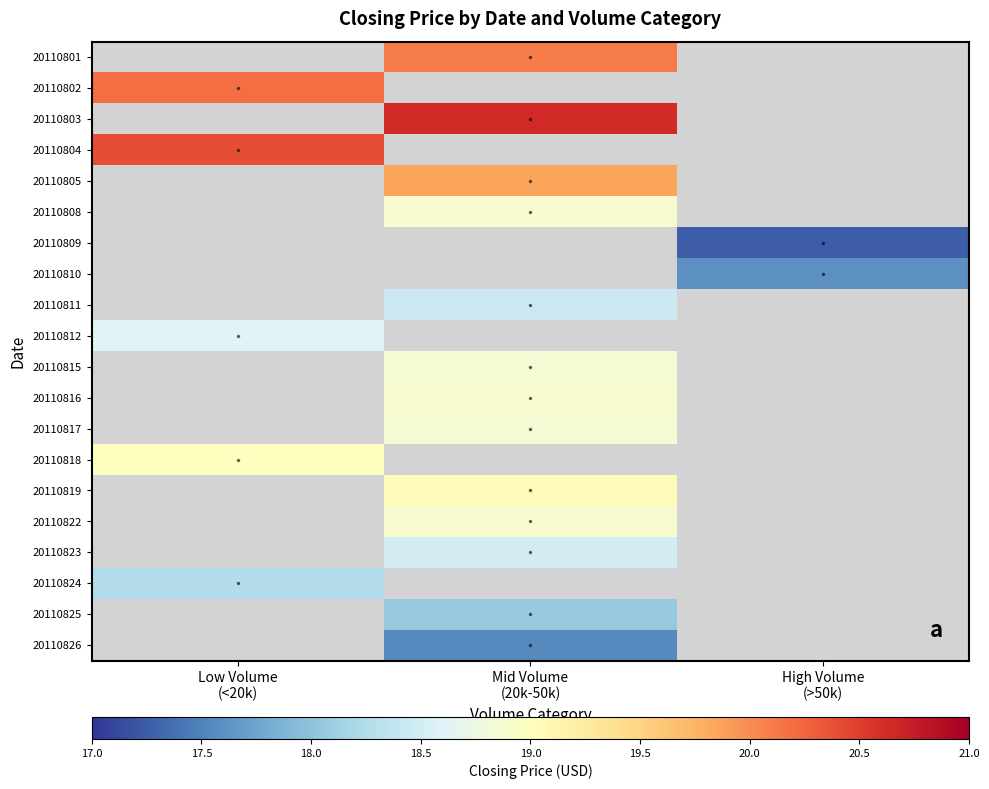

Which category has the lowest value in the 20110824 series?

Low Volume (<20k)